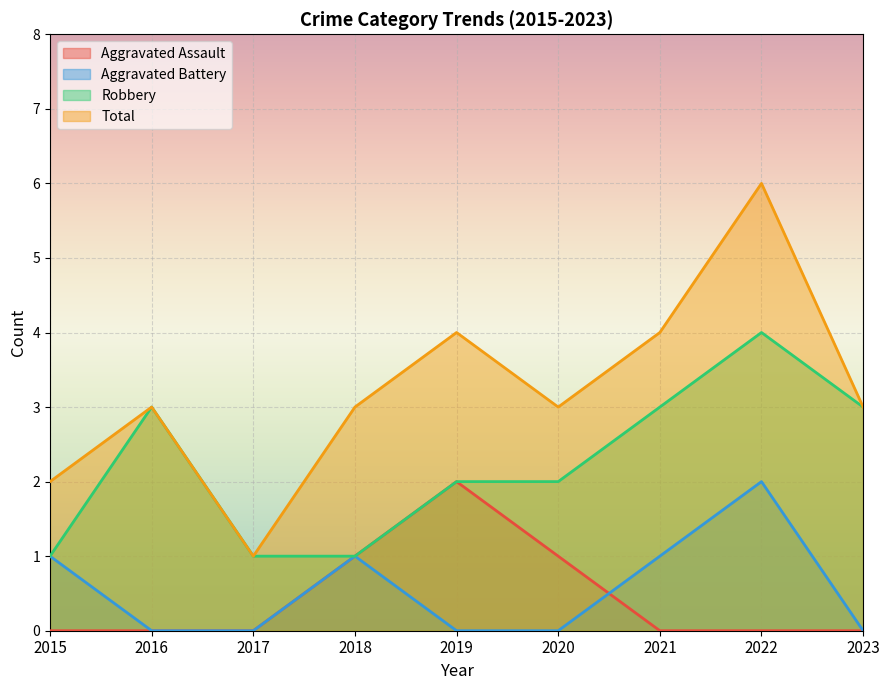

Rank the series at 2016 from lowest to highest value.

Aggravated Assault, Aggravated Battery, Robbery, Total